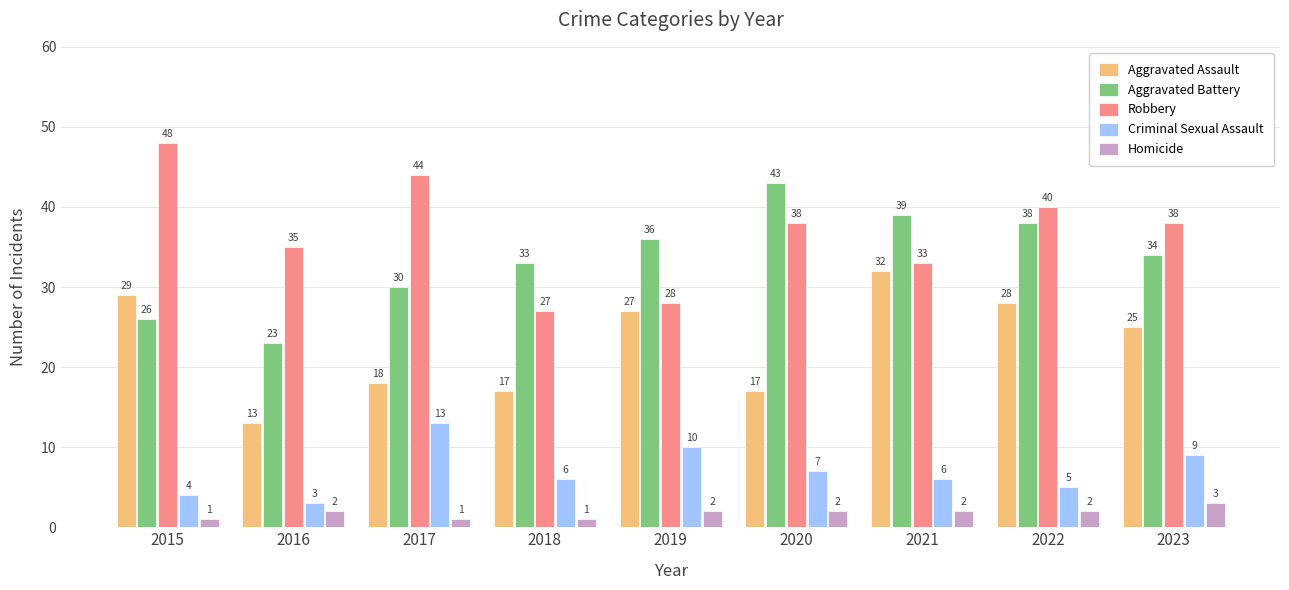

What is the difference between the maximum and minimum values in the Criminal Sexual Assault series?

10